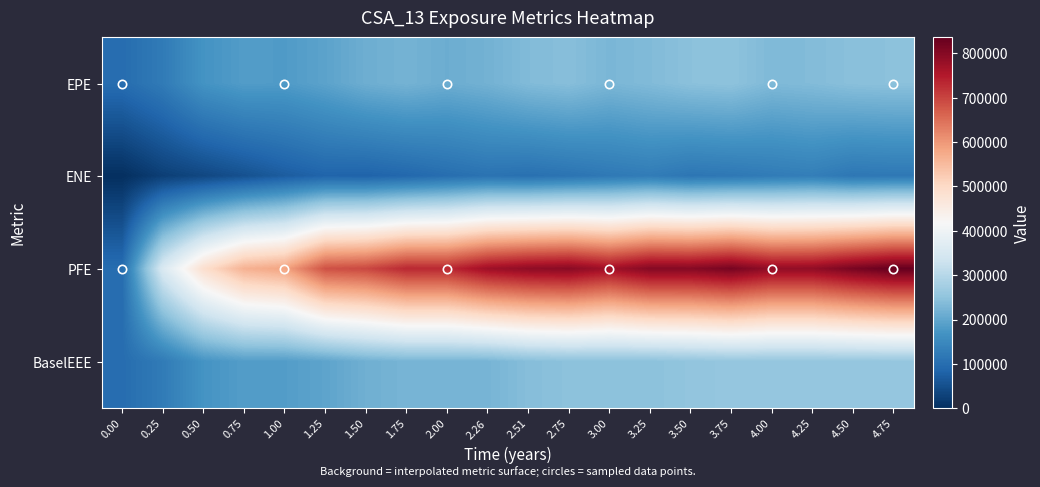

What is the difference between the highest and lowest values at 4.00?

661737.0